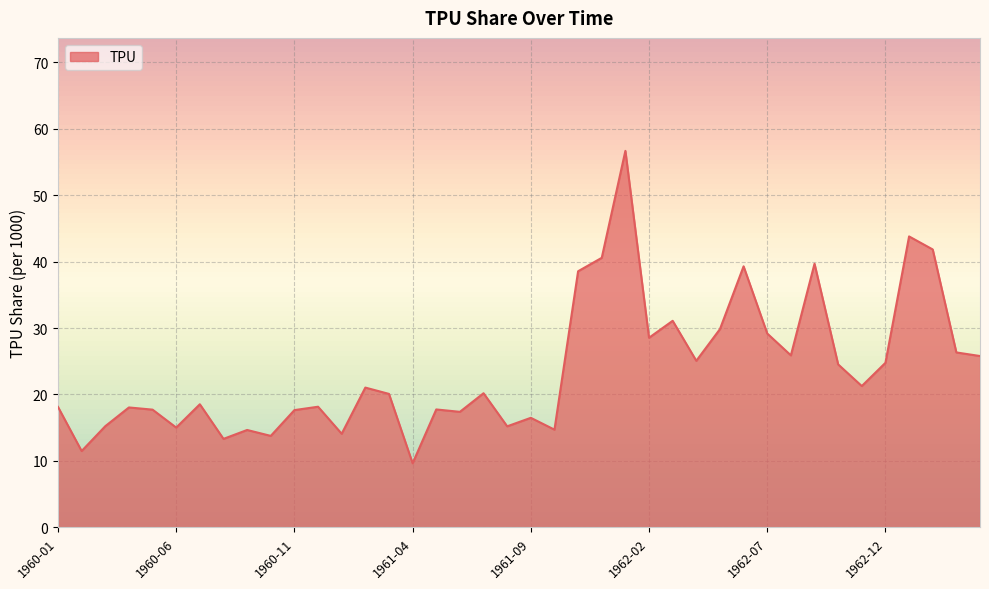

What is the minimum value shown in the chart?

9.7